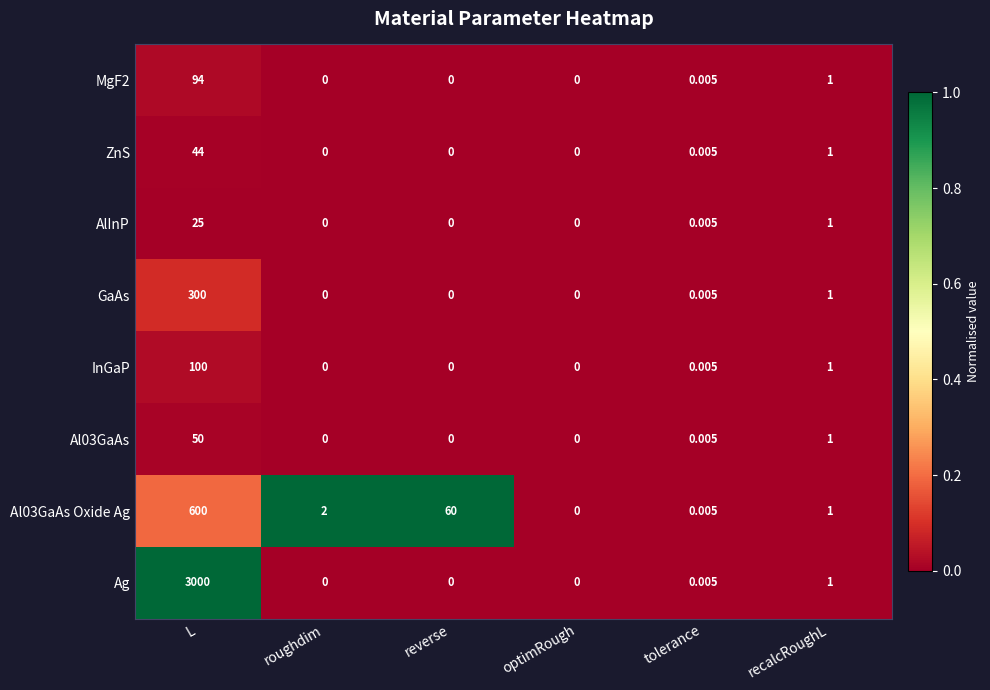

Rank the series at L from lowest to highest value.

AlInP, ZnS, Al03GaAs, MgF2, InGaP, GaAs, Al03GaAs Oxide Ag, Ag